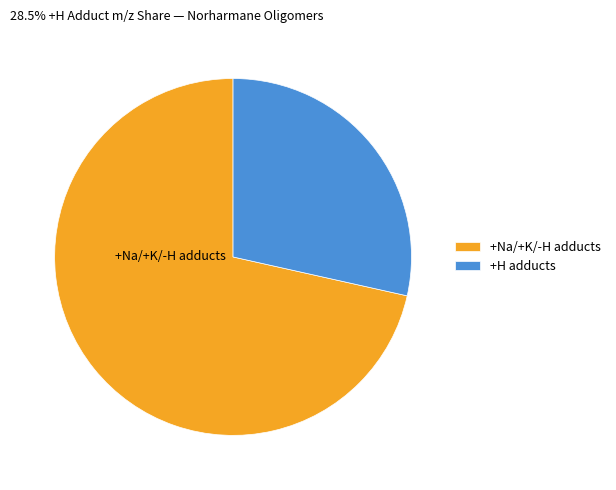

Which category has the smallest portion of the pie?

+H adducts